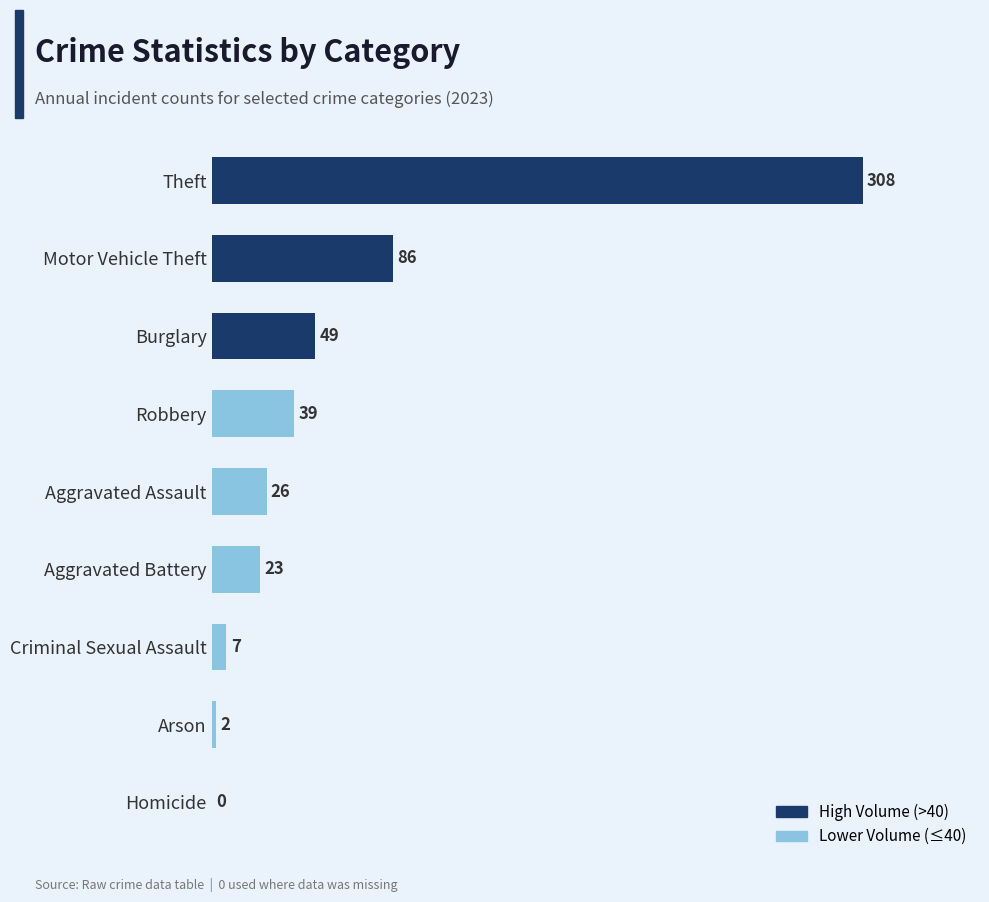

What is the greatest value displayed?

308